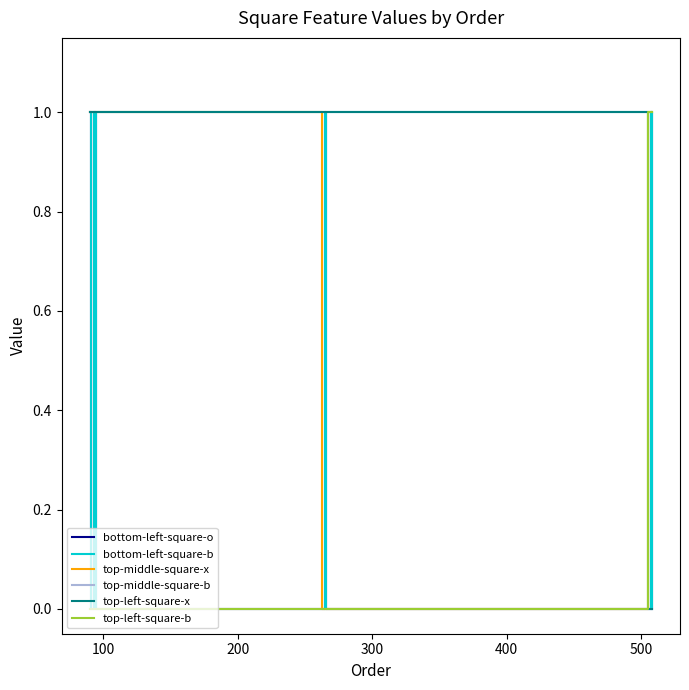

Which series has the largest total across all categories?

top-middle-square-x